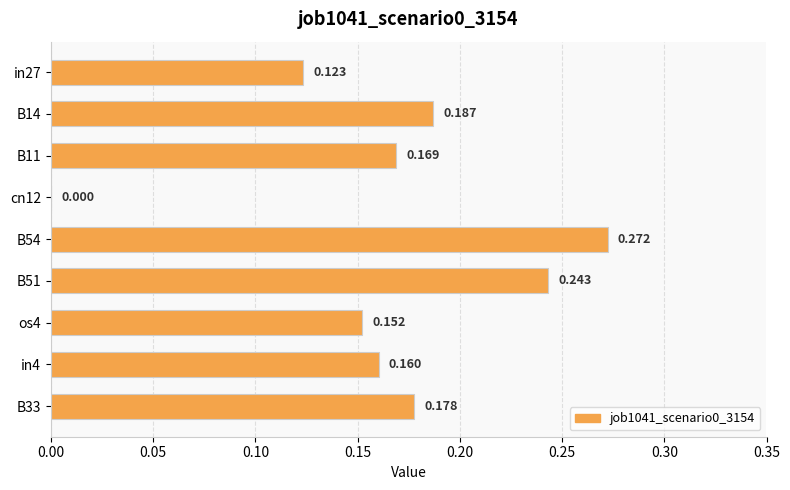

Does the chart contain stacked bars?

No